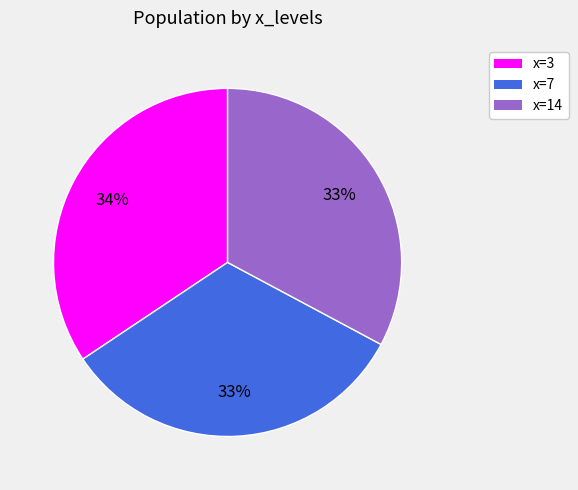

Is there a majority slice in this chart?

No